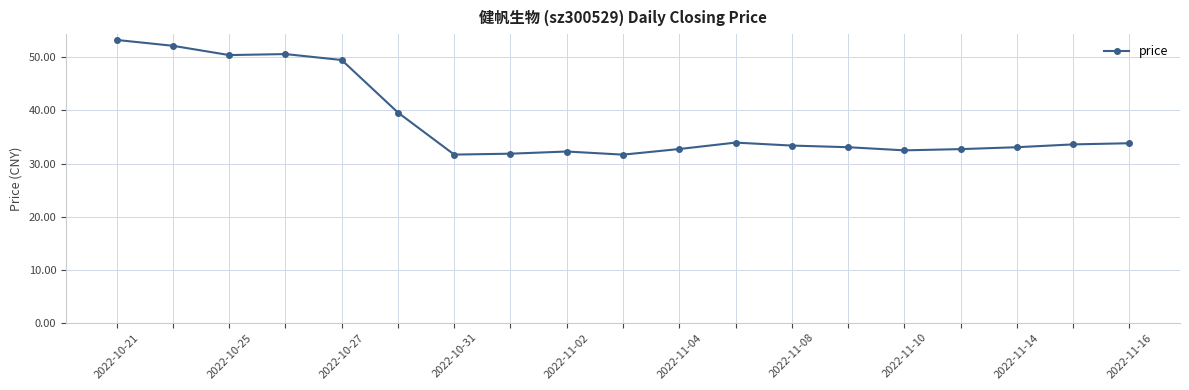

What is the value of the 8th point from the left?

31.9